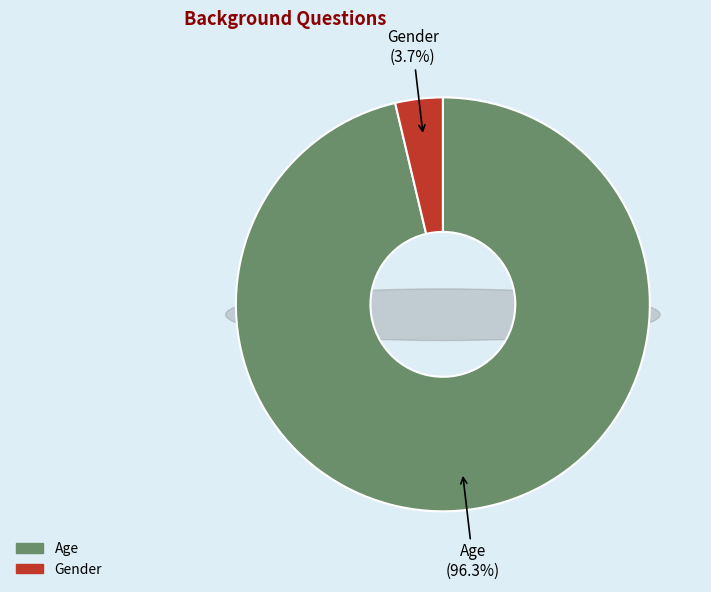

True or false: Age accounts for 96% of the total.

True